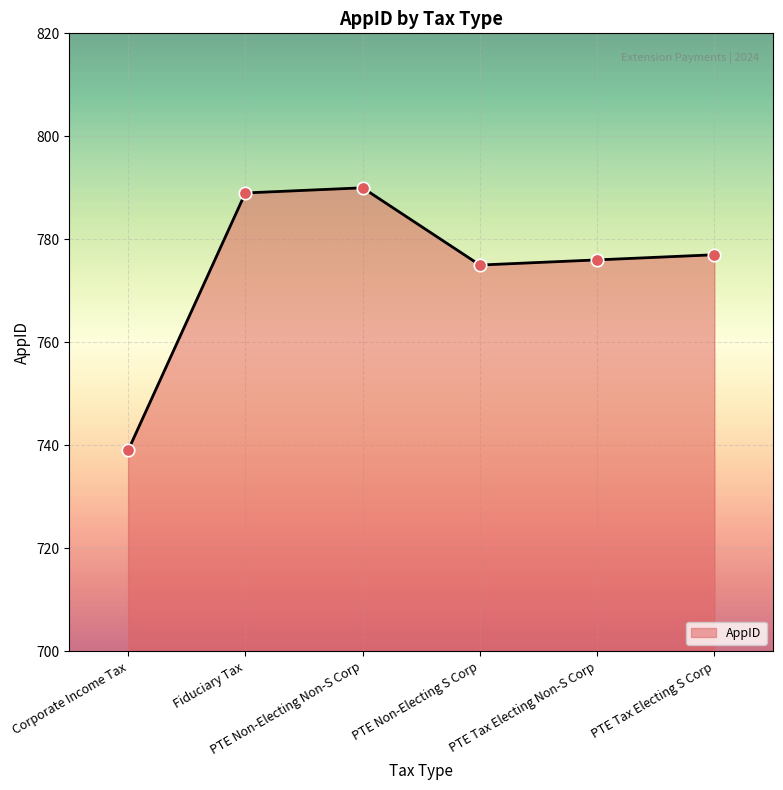

What is the ratio of the value at PTE Tax Electing Non-S Corp to the value at Fiduciary Tax?

1.0